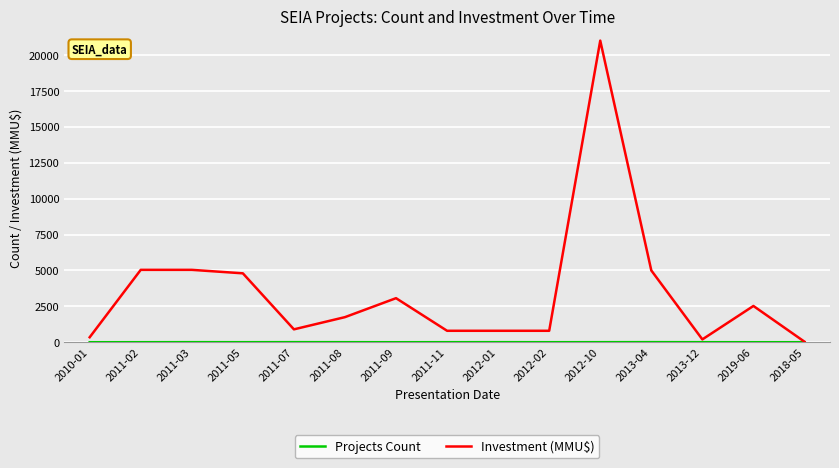

Which series has the widest spread of values?

Investment (MMU$)